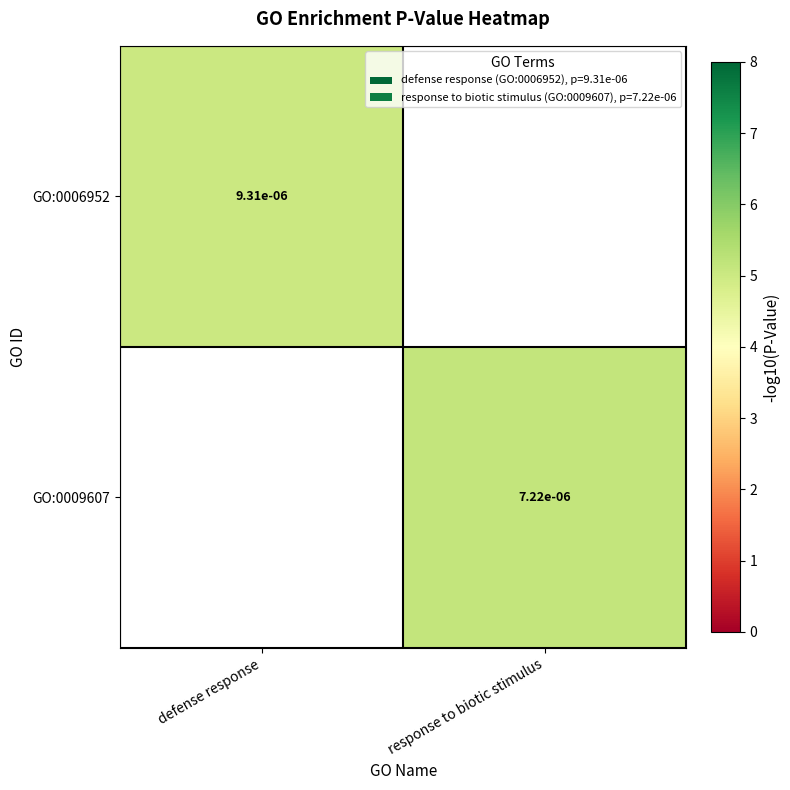

How many data points in GO:0009607 are above 5?

1